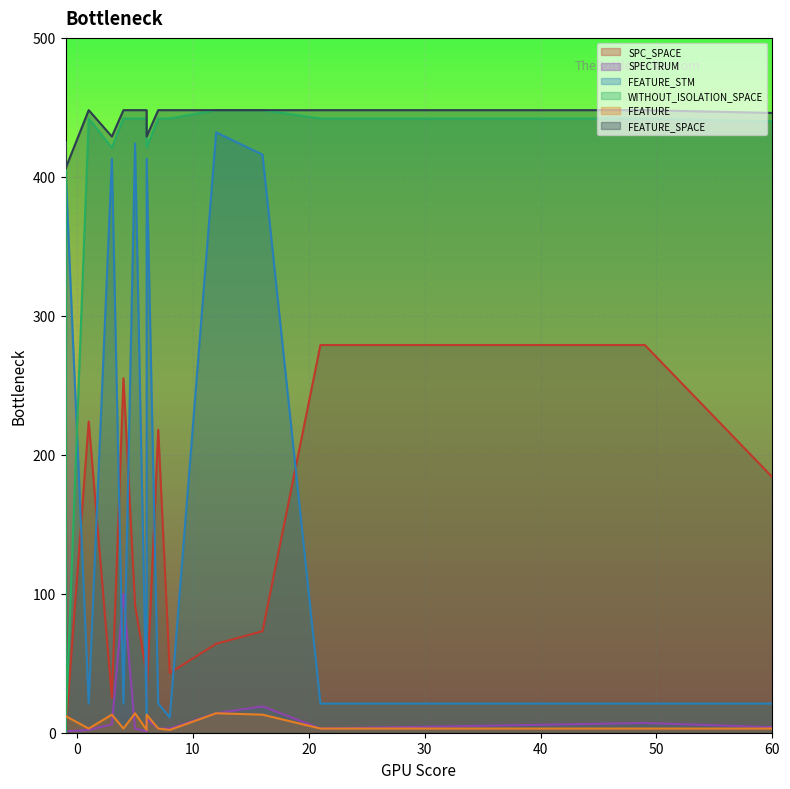

What is the difference between the second highest and minimum values in the SPECTRUM series?

99